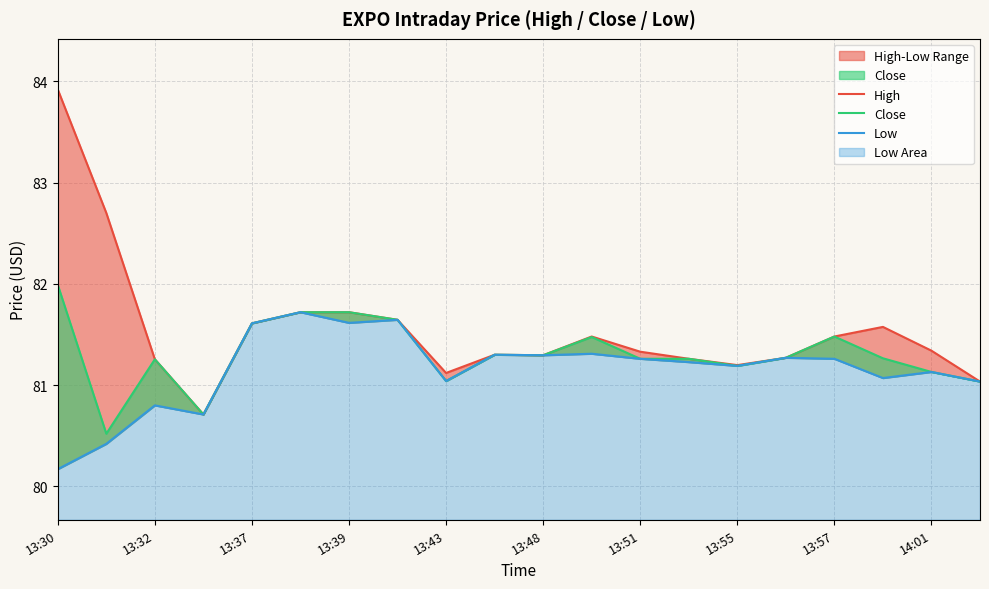

How many data points in Close are above 81?

18